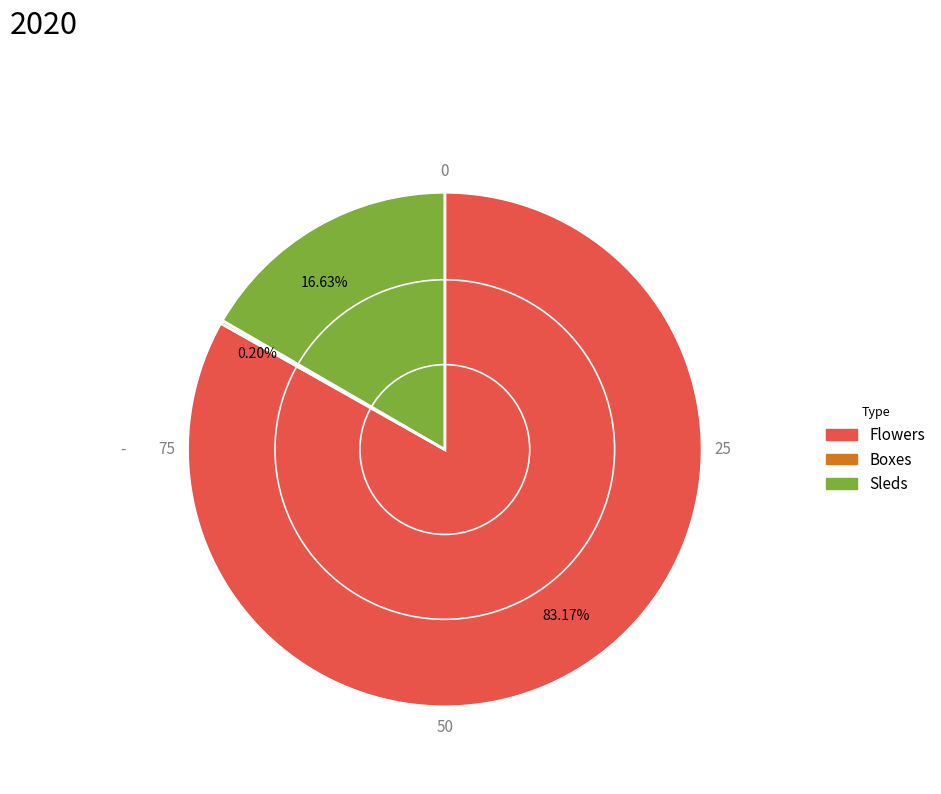

Is there any slice that represents more than half of the pie?

Yes